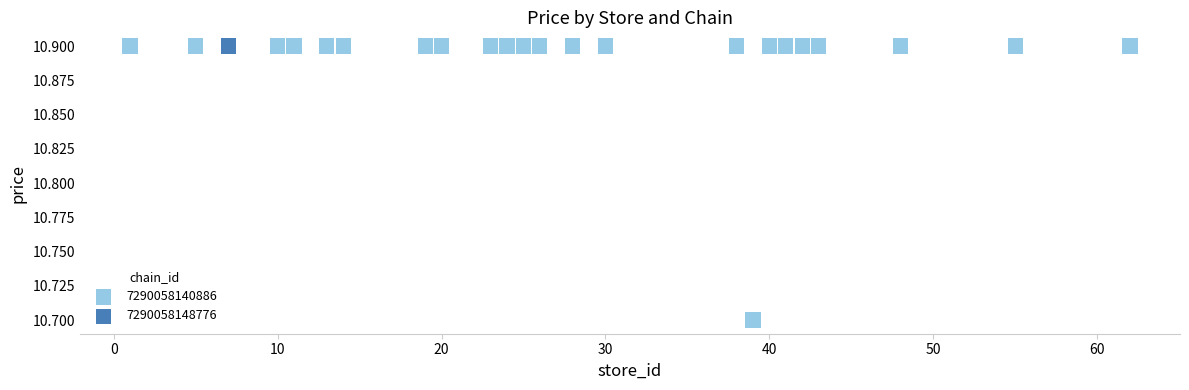

What are all the series names shown in the legend?

7290058140886, 7290058148776